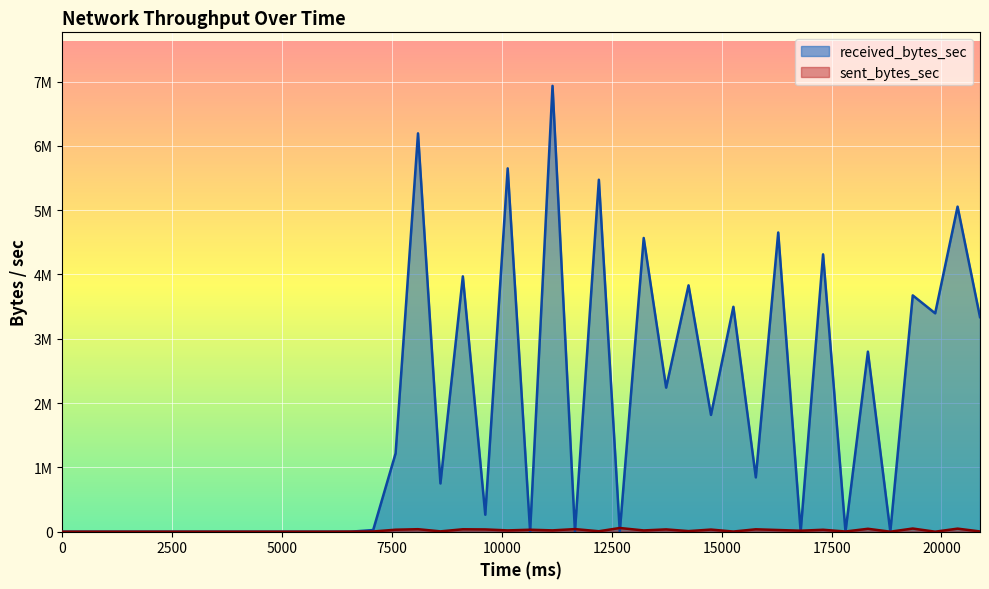

What is the spread (max minus min) of values at 16796?

15548